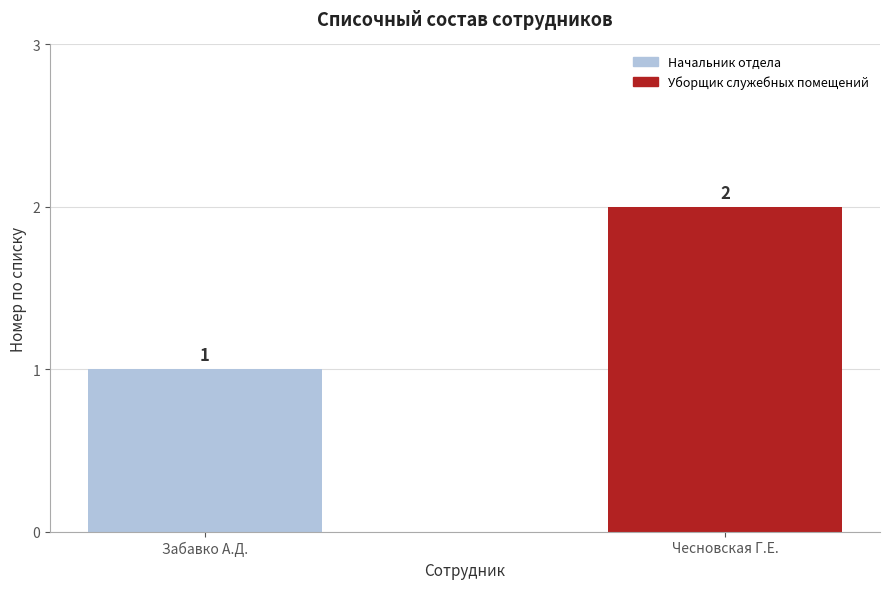

Reading left to right, what are all the values shown in this chart?

1	2